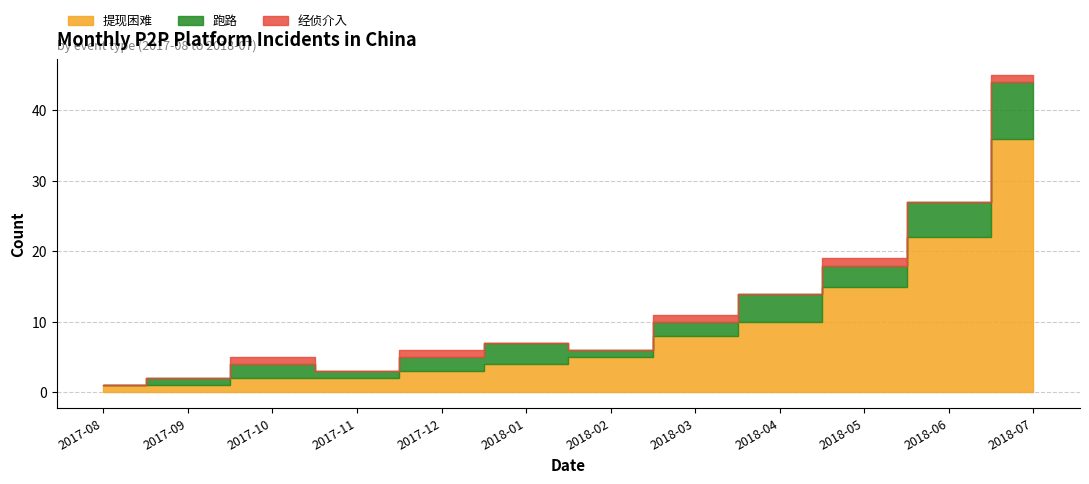

At which category does the chart reach its minimum across all series?

2018-06